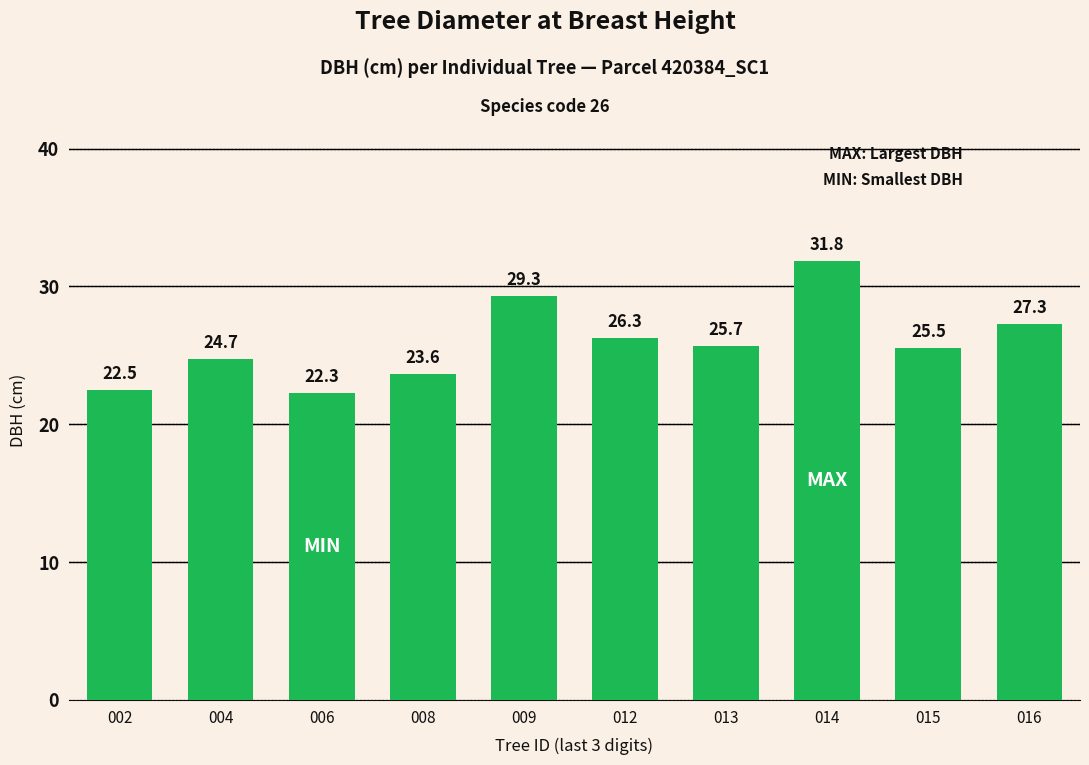

What is the sum of all values?

259.0